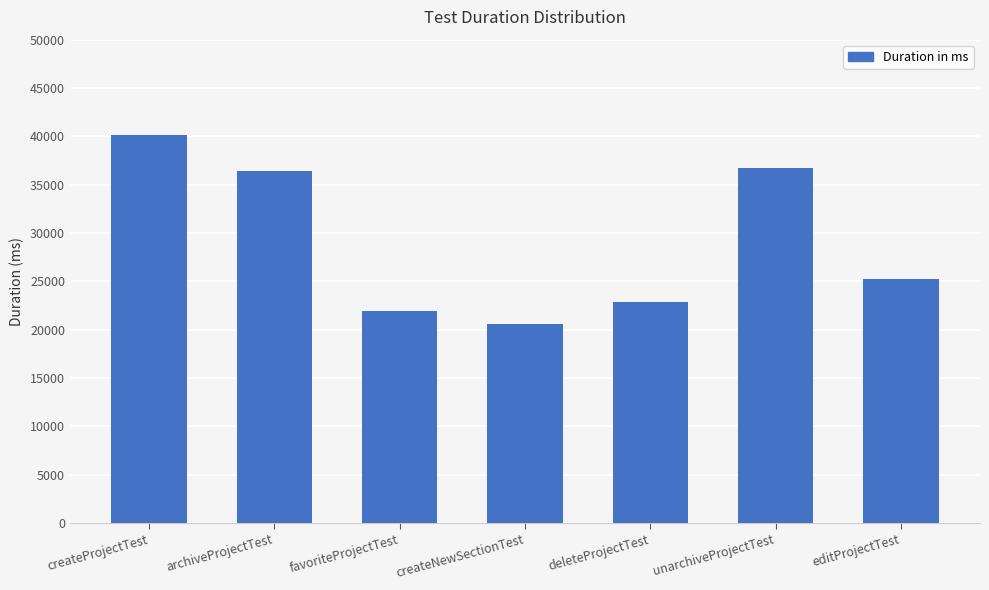

Reading left to right, transcribe all the data shown in this chart.

40150	36395	21886	20533	22829	36703	25282